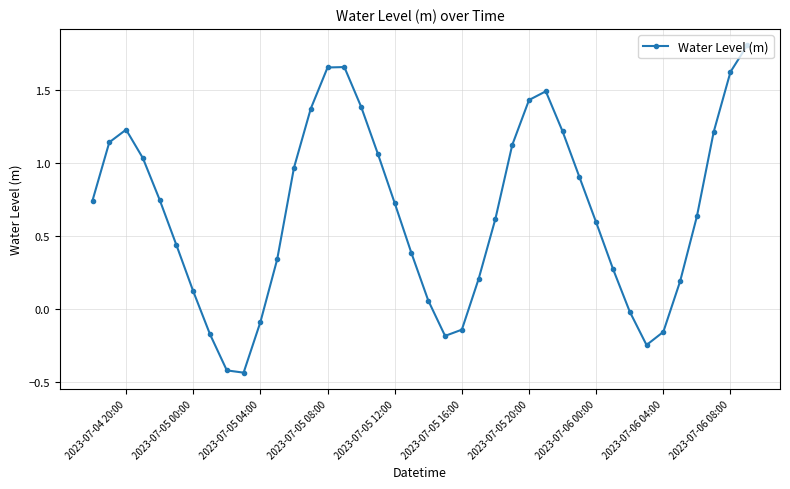

What is the difference between the maximum and second lowest values?

2.2